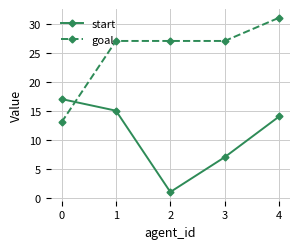

Is it true that goal equals 38 at 1?

False